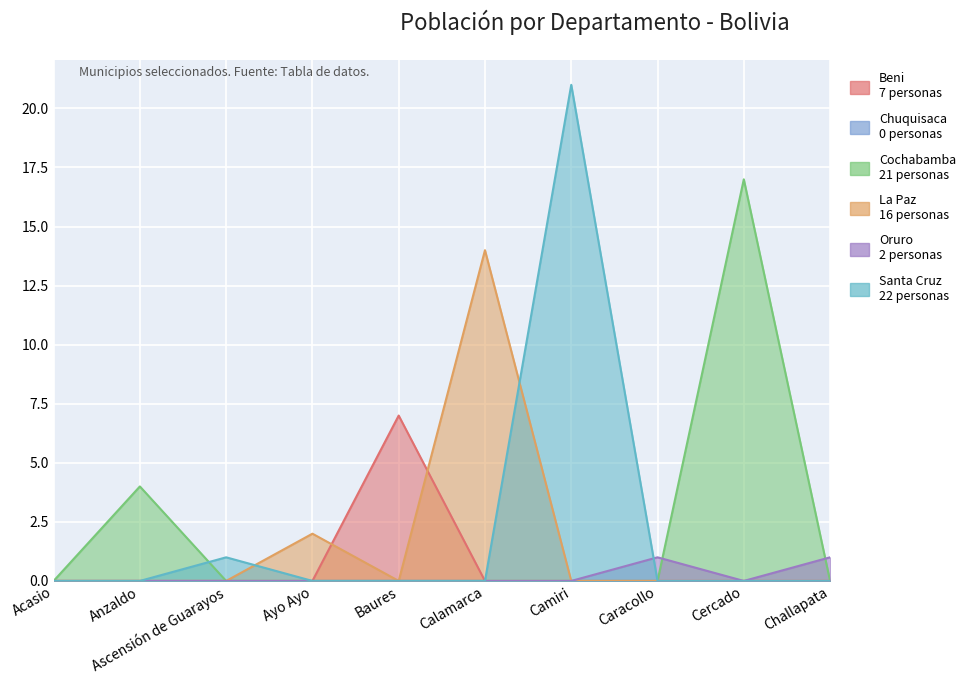

At which category is the sum across all series the highest?

Camiri